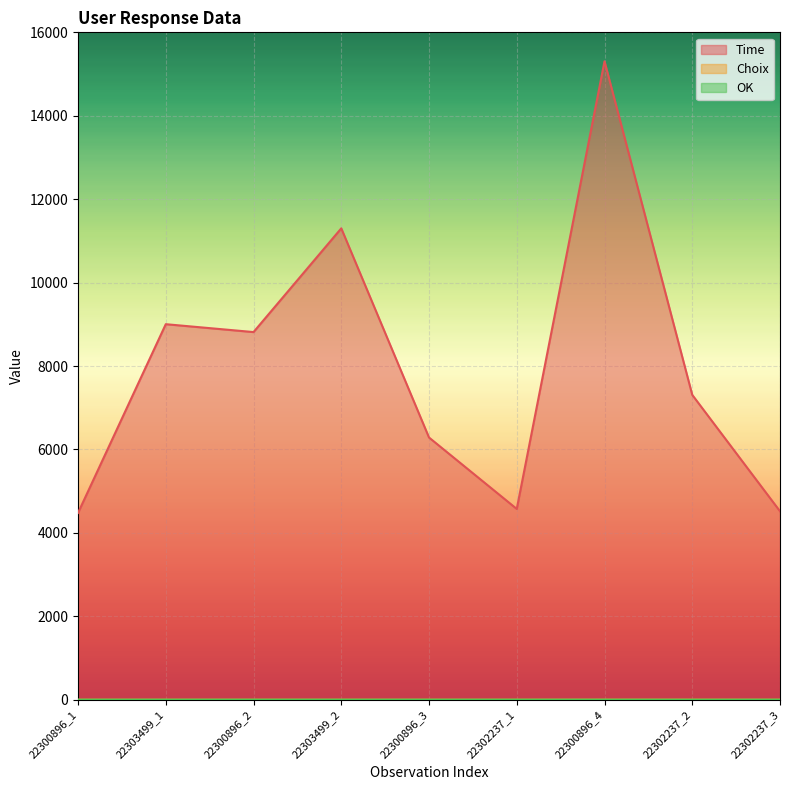

True or false: OK and Time intersect in this chart.

False